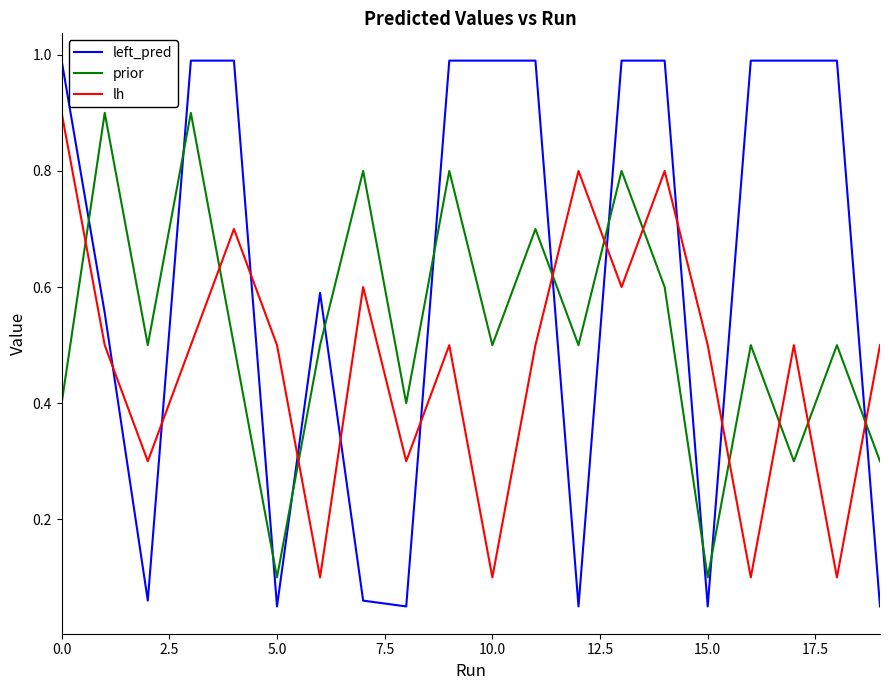

What is the difference between the maximum and minimum values in the prior series?

0.8